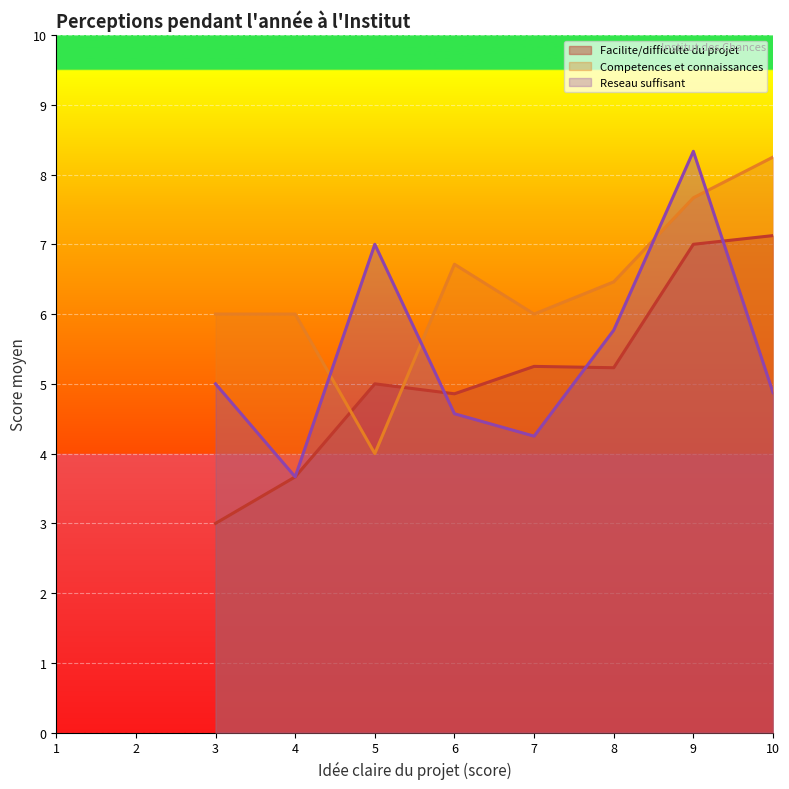

After their last crossing, which series has the higher values: Competences et connaissances or Facilite/difficulte du projet?

Competences et connaissances